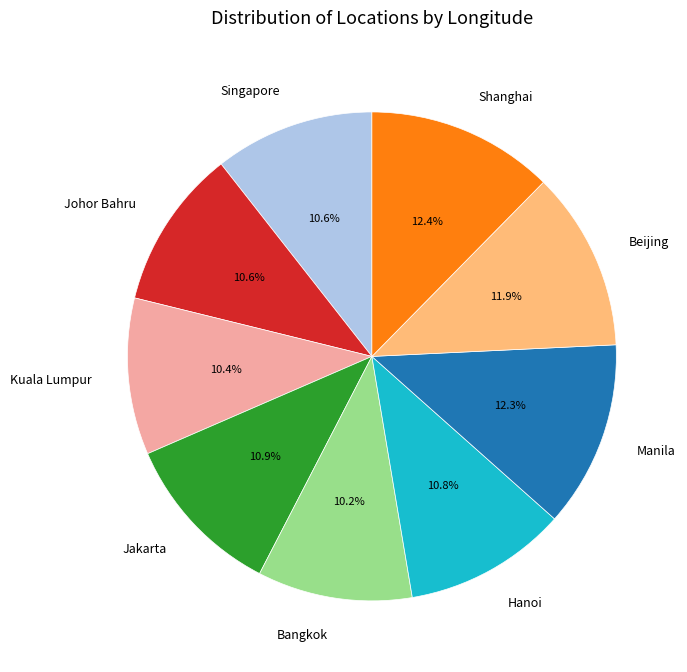

To the nearest percent, what is the difference between the Jakarta and Shanghai slice percentages?

1%